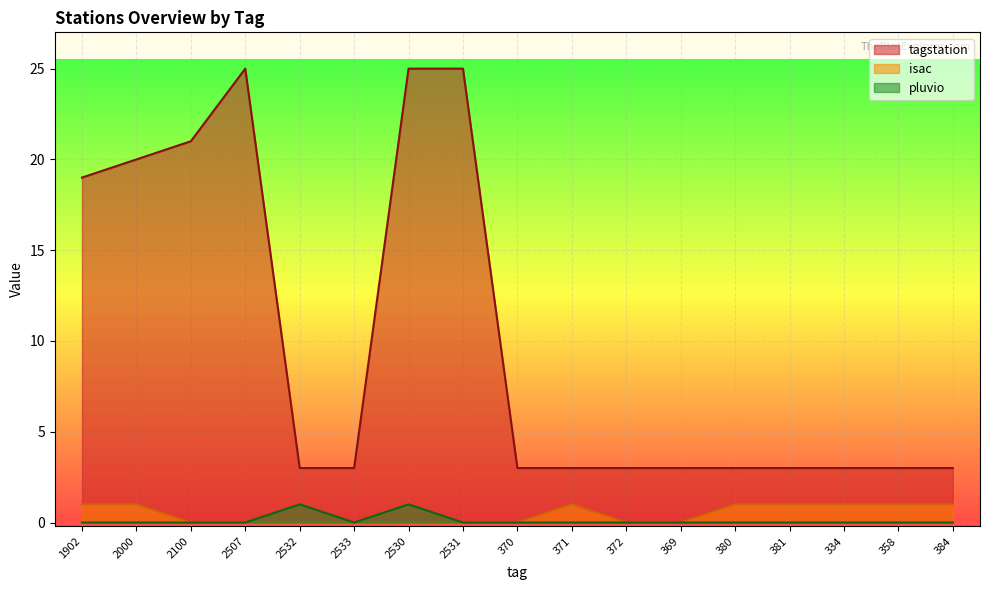

How many lines are shown in the chart?

3